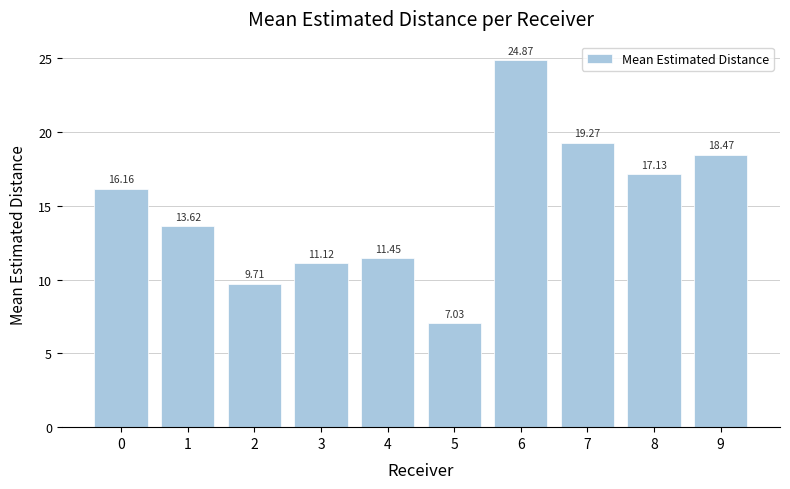

What is the value of the 6th bar from the left?

7.0